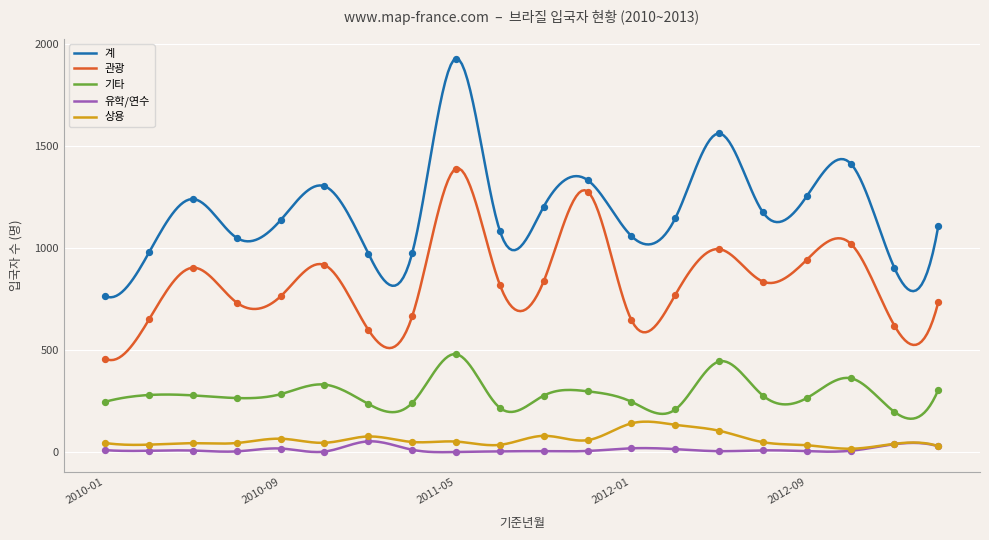

Which series has the largest total across all categories?

계